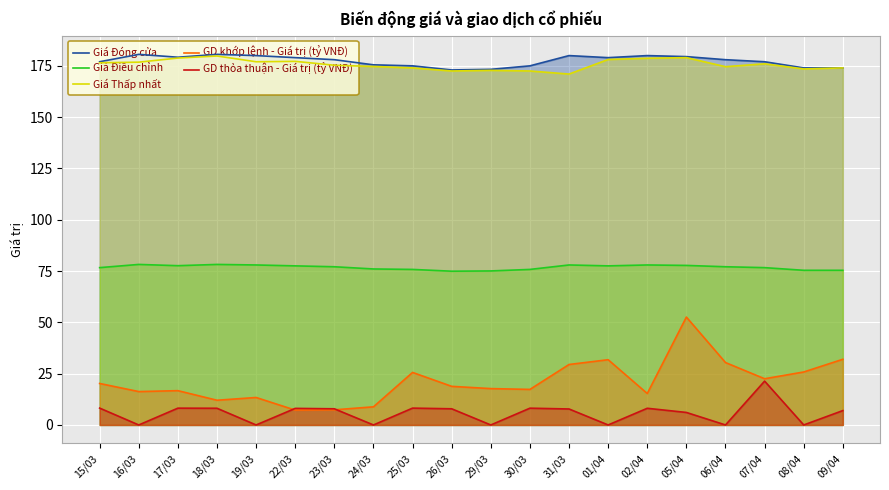

What is the label of the 7th point from the right?

01/04